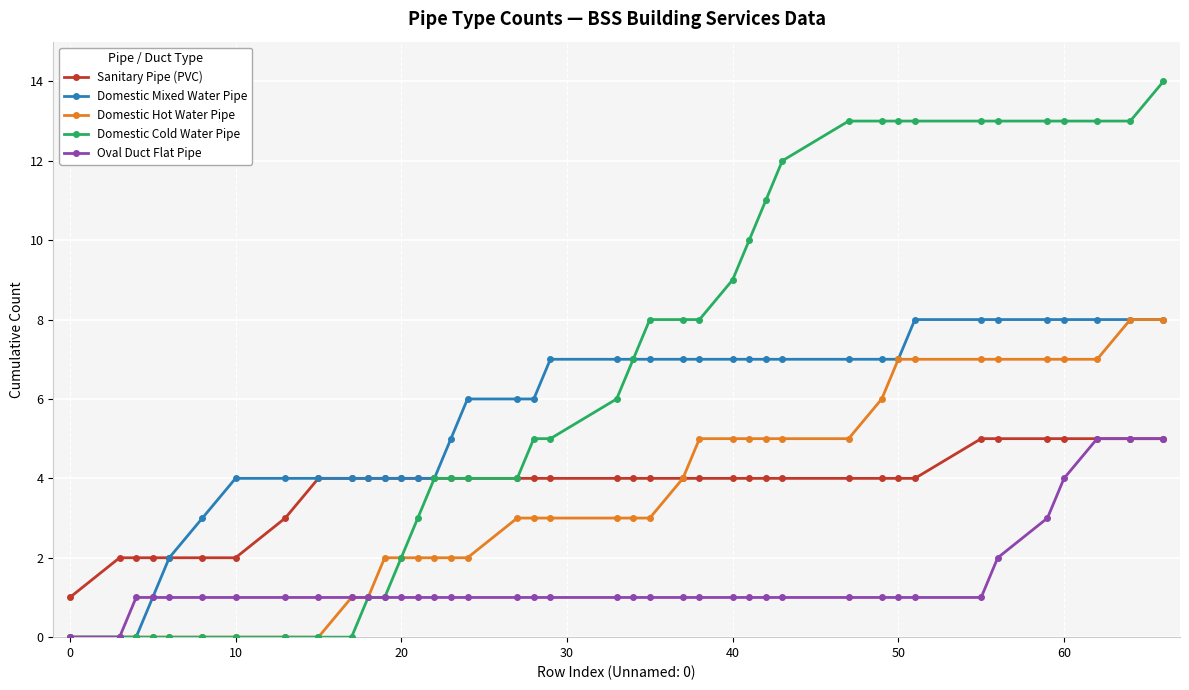

Which series has the widest spread of values?

Domestic Cold Water Pipe